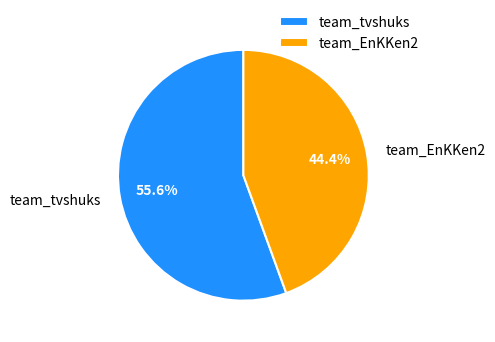

What is the majority slice?

team_tvshuks